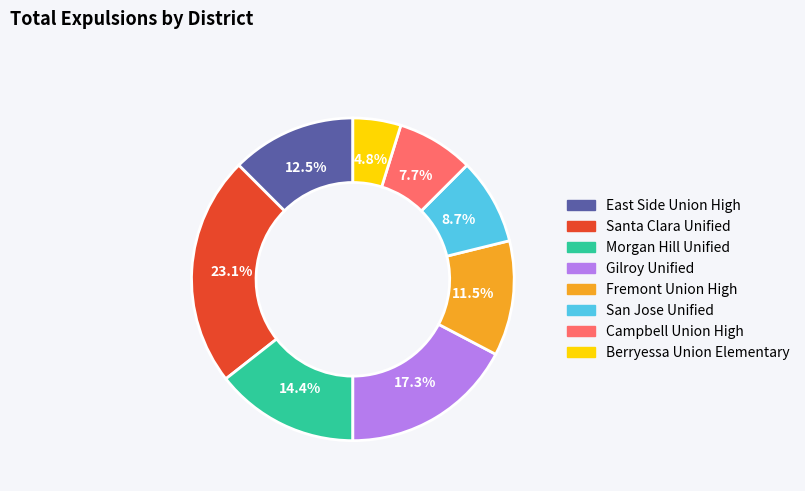

What is the largest slice in the pie chart?

Santa Clara Unified